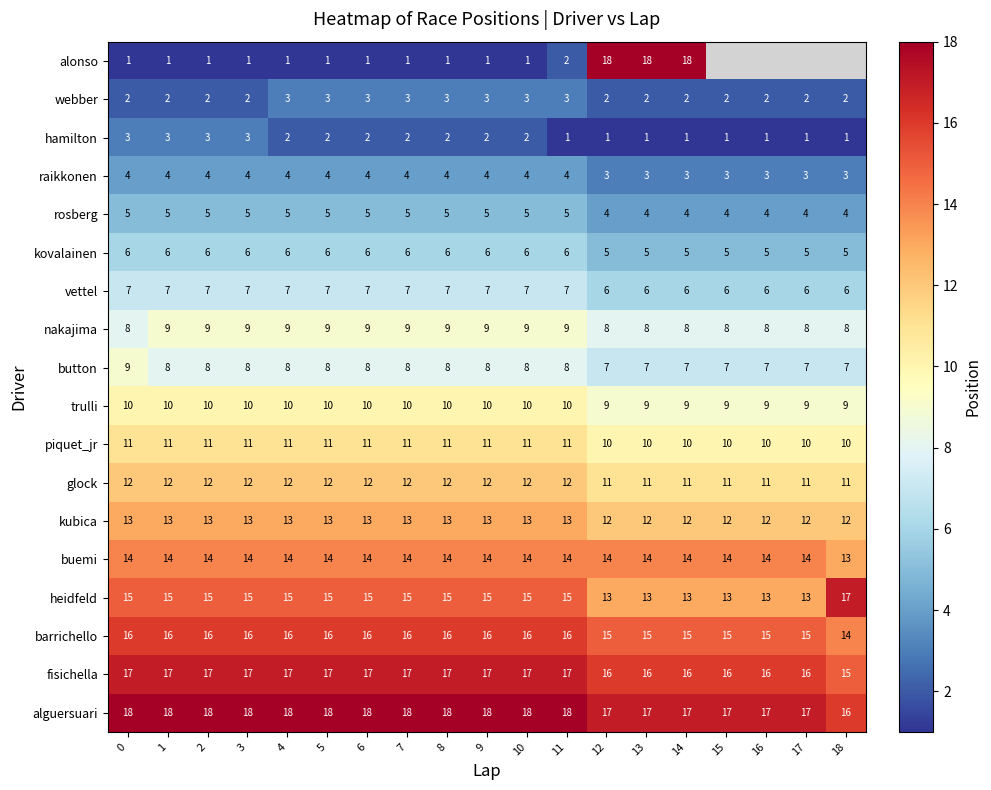

What is the spread (max minus min) of values at 5?

17